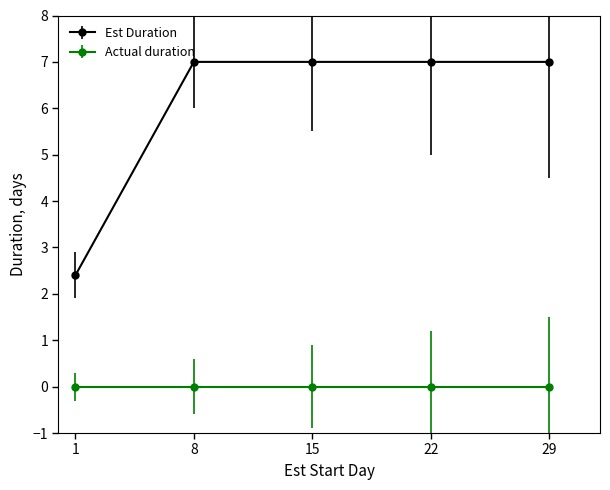

At 8, list the series in order from largest to smallest.

Est Duration, Actual duration